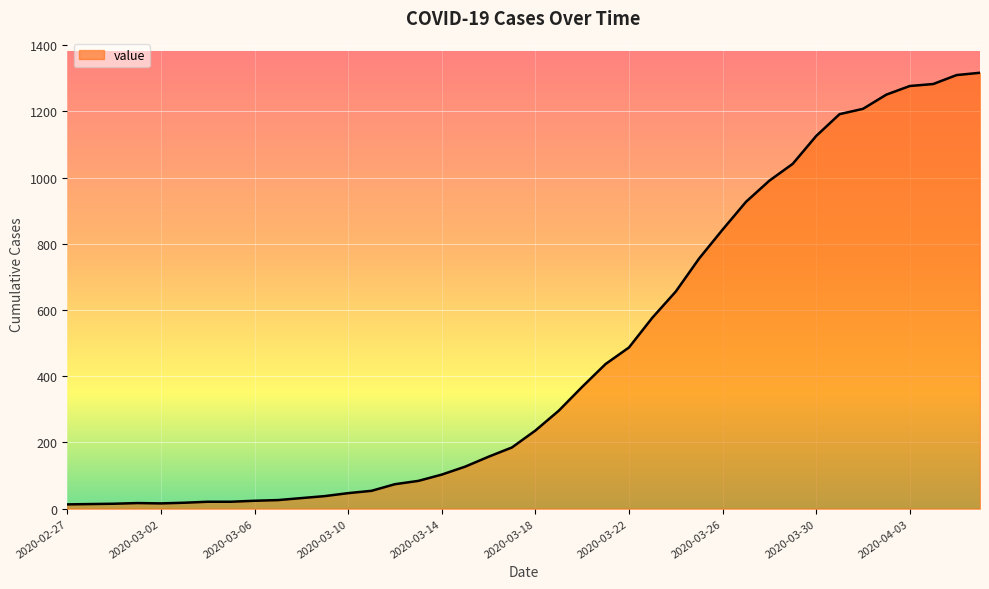

What is the maximum value shown in the chart?

1317